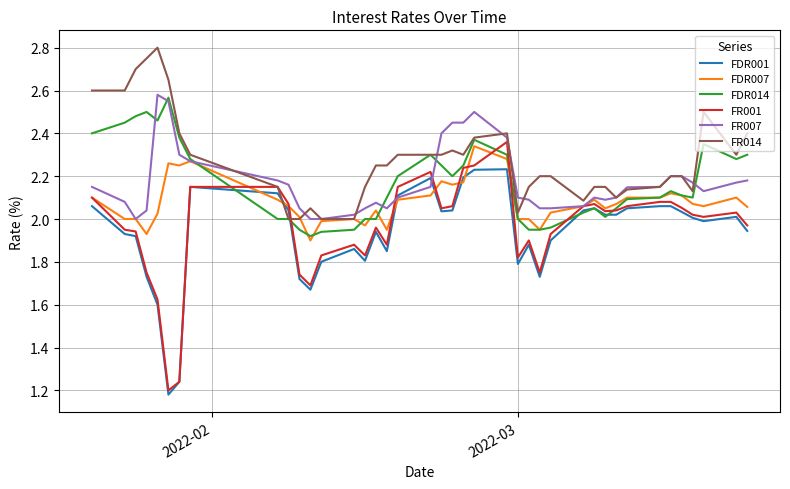

Which series has the widest spread of values?

FR001